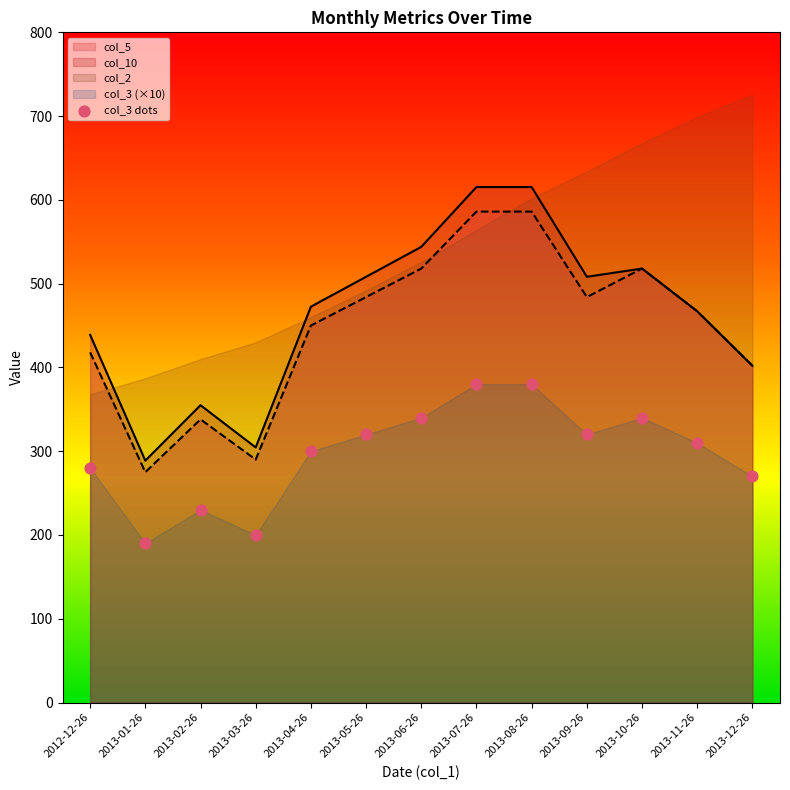

Which series has the largest Y range (max minus min)?

col_10